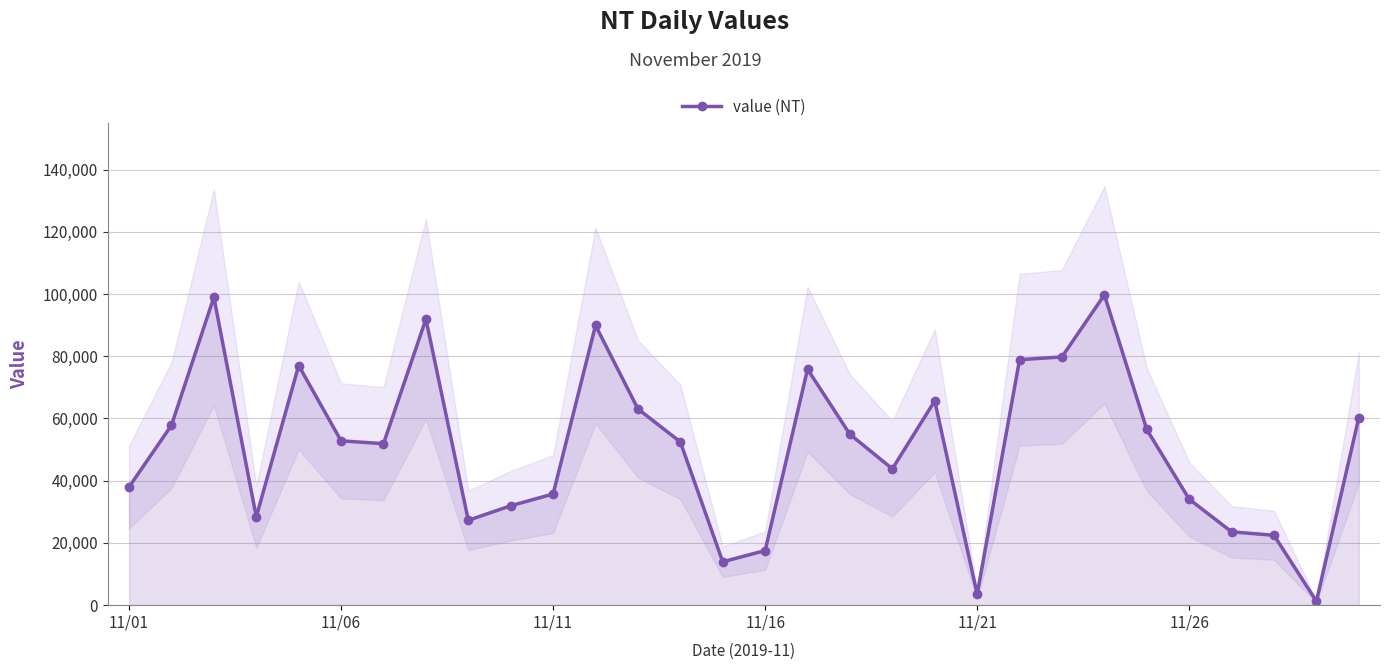

True or false: value (NT) has more than 0 interior local peaks.

True